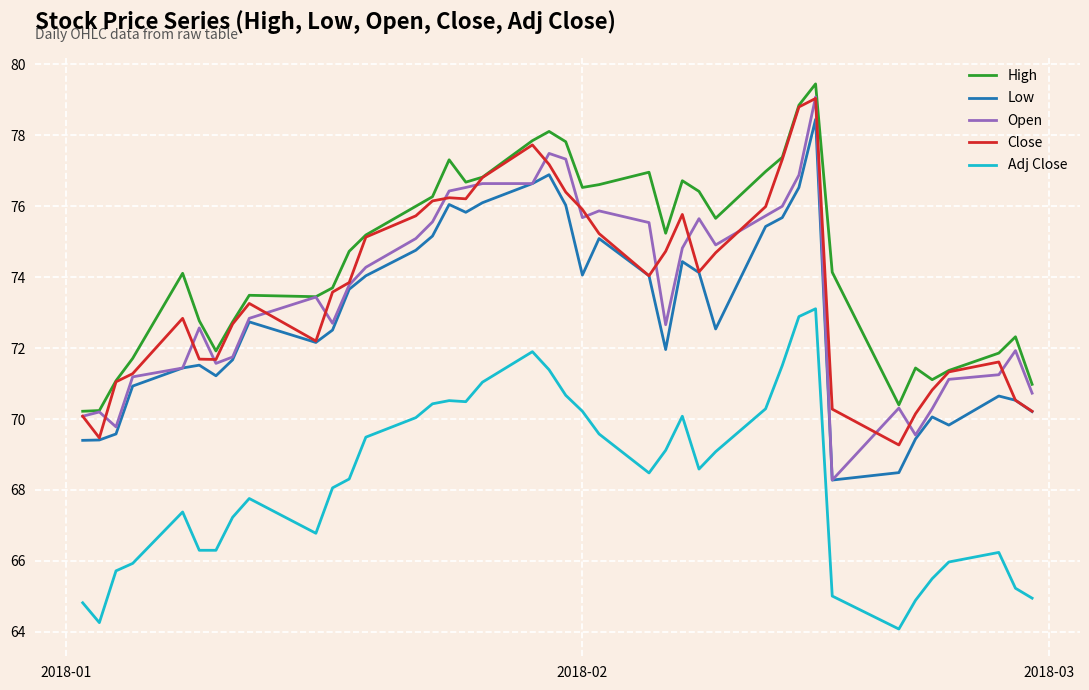

What is the minimum value for Adj Close?

64.1